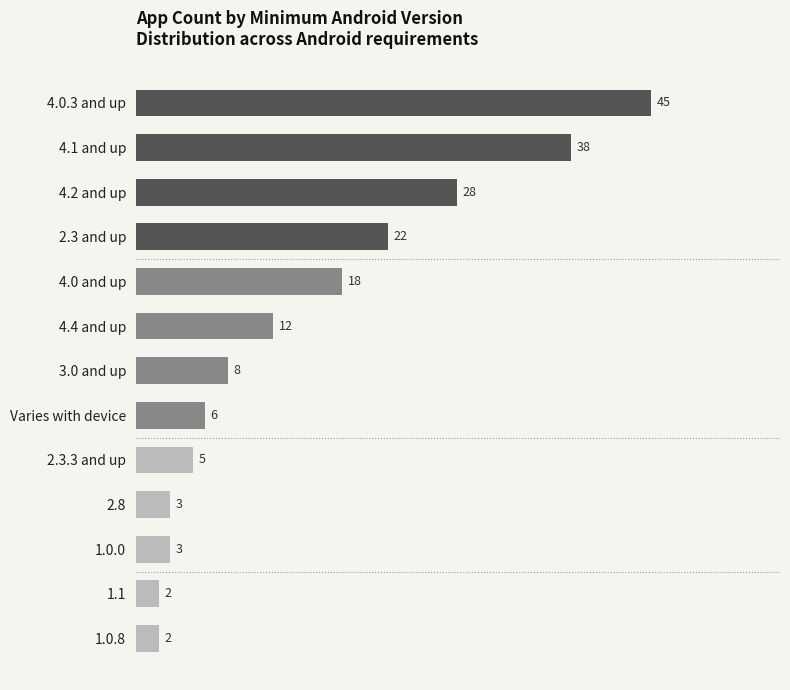

At which label is the value closest to 23?

2.3 and up